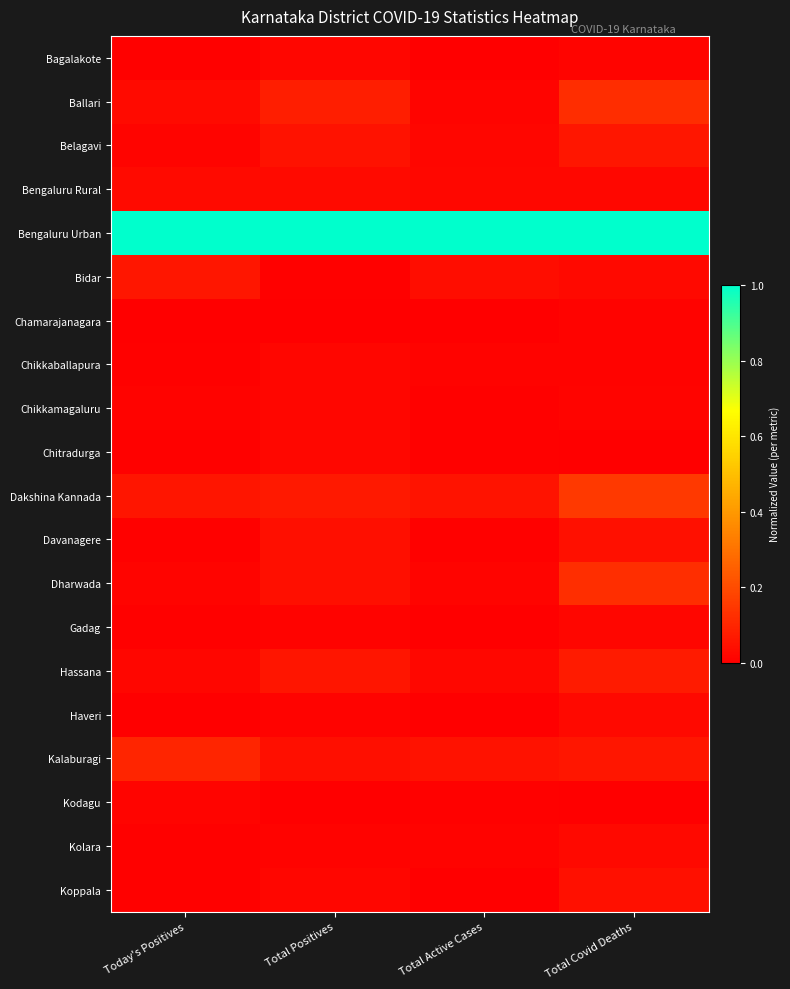

At how many categories does at least one series exceed 0?

4